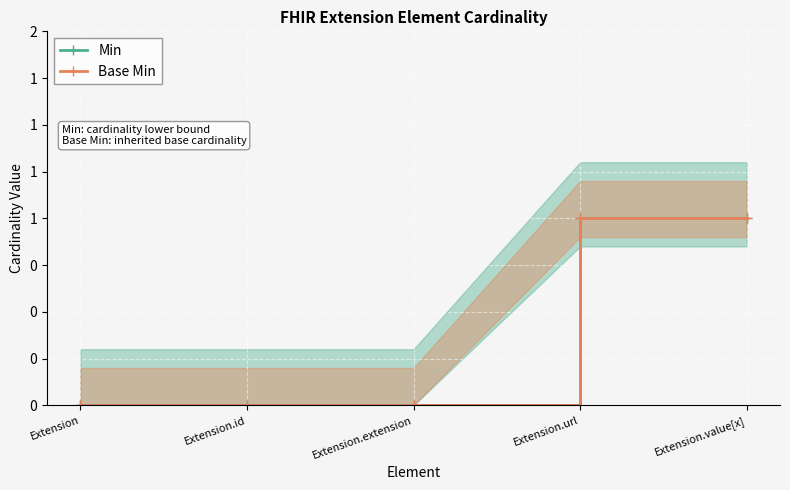

True or false: Min and Base Min cross at least once.

False